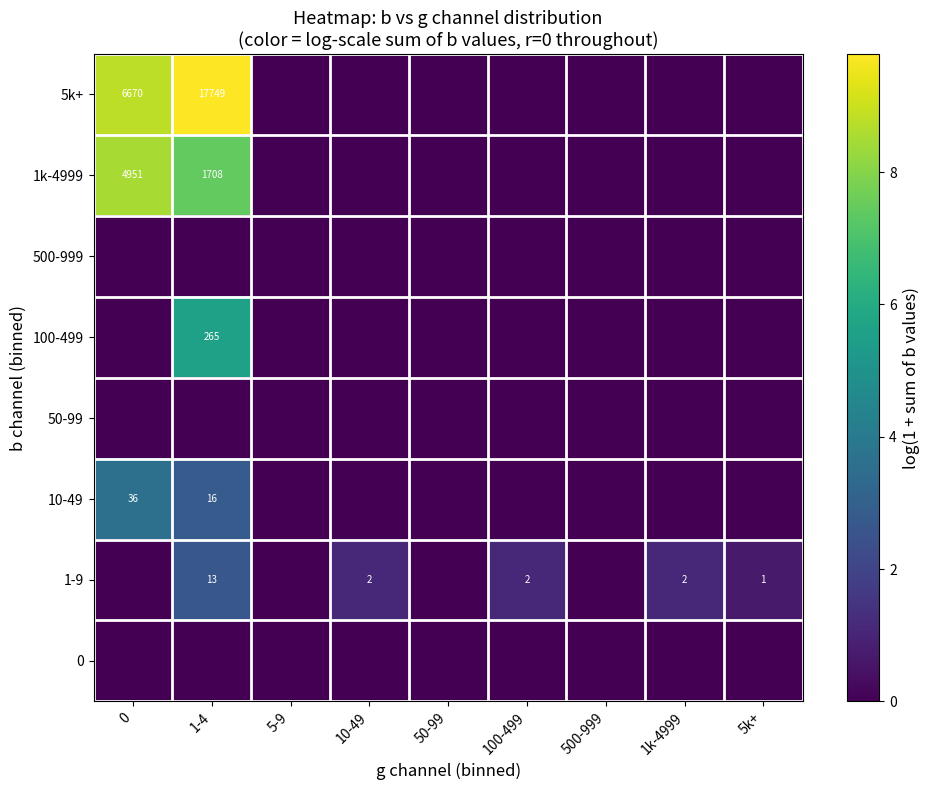

What is the sum of the 1-9 values at 100-499 and 1-4?

15